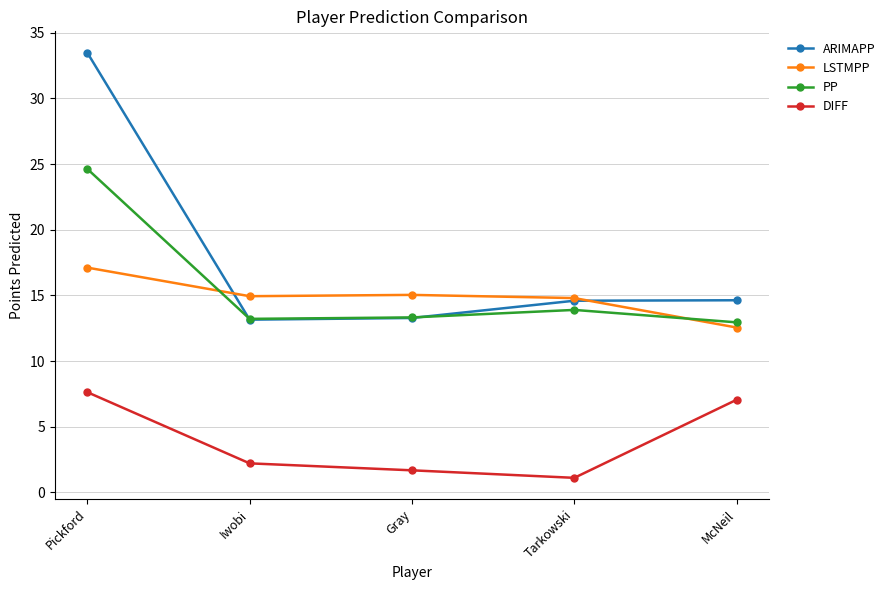

What is the label of the 5th point from the left?

McNeil